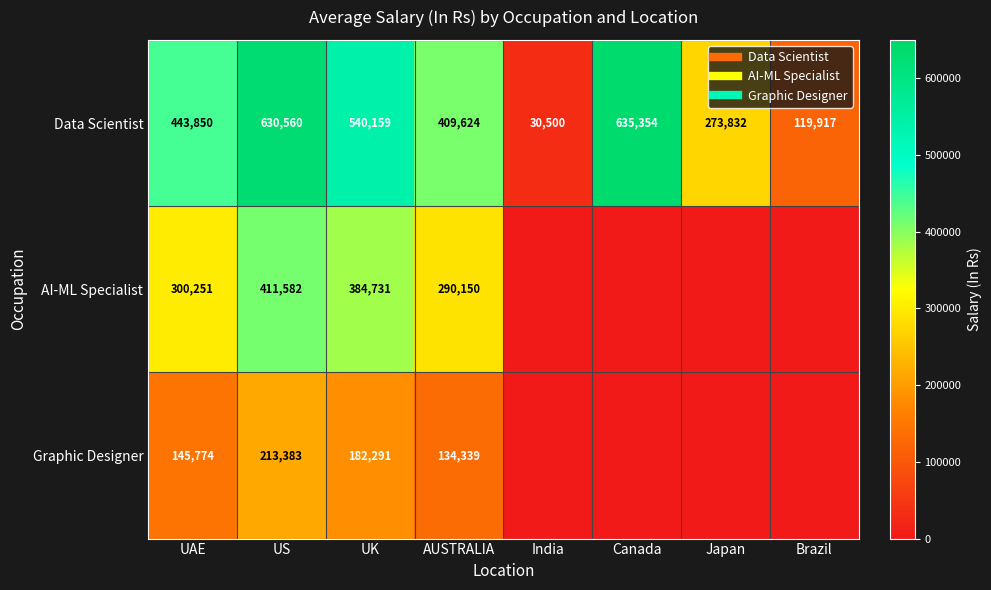

At which label does AI-ML Specialist first exceed 290150?

UAE